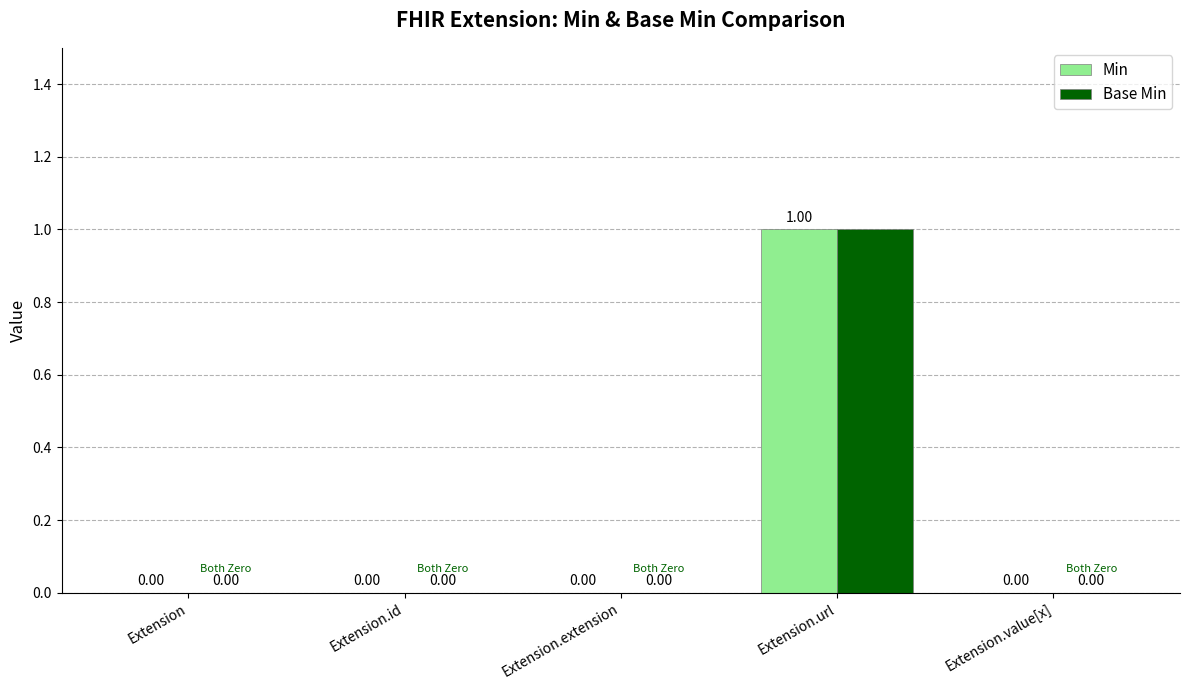

The value of Min at Extension.extension is 1. True or false?

False